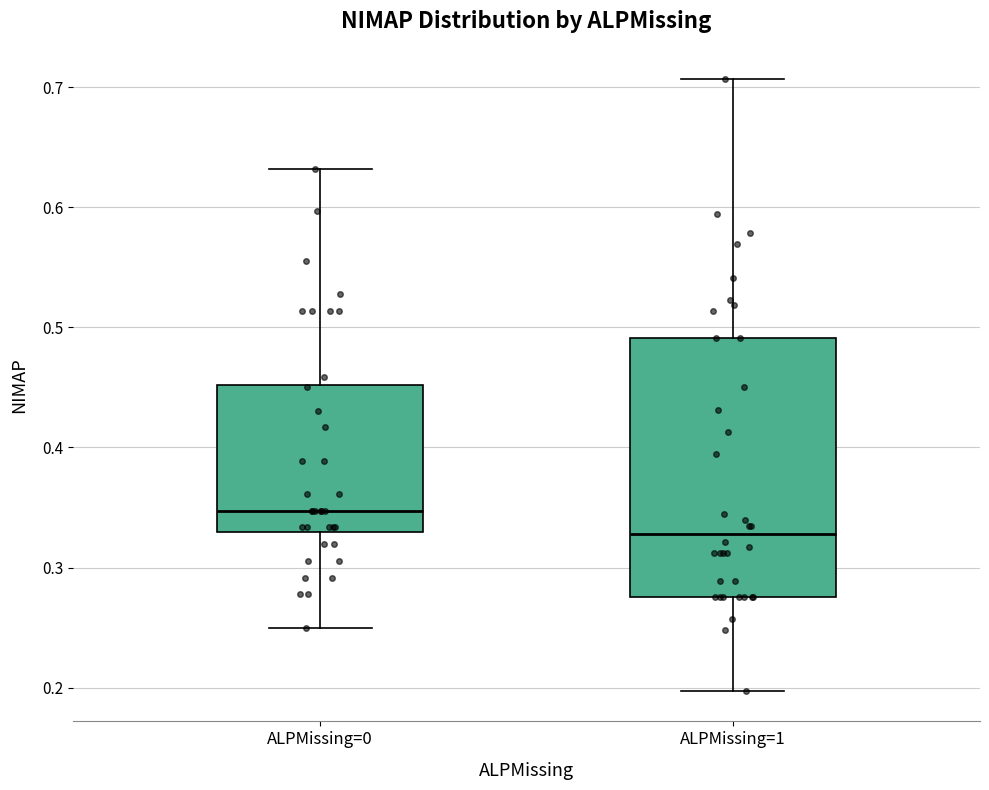

Reading left to right, read every box against the y-axis: the position of its median line, the range the box covers, and the ends of its whiskers. The values are not printed on the chart, so give them approximately, as read against the axis.

ALPMissing=0: median 0.35, box 0.33 to 0.45, whiskers 0.25 to 0.63
ALPMissing=1: median 0.33, box 0.28 to 0.49, whiskers 0.20 to 0.71